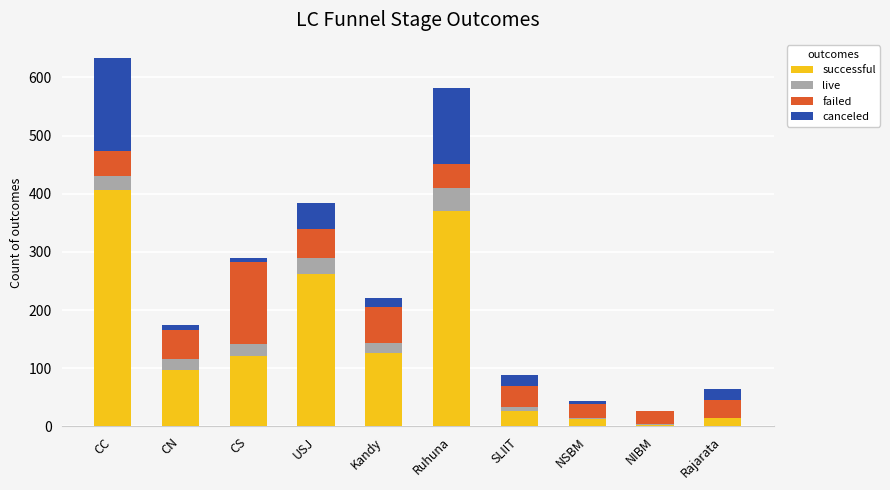

At which label does successful reach its peak?

CC